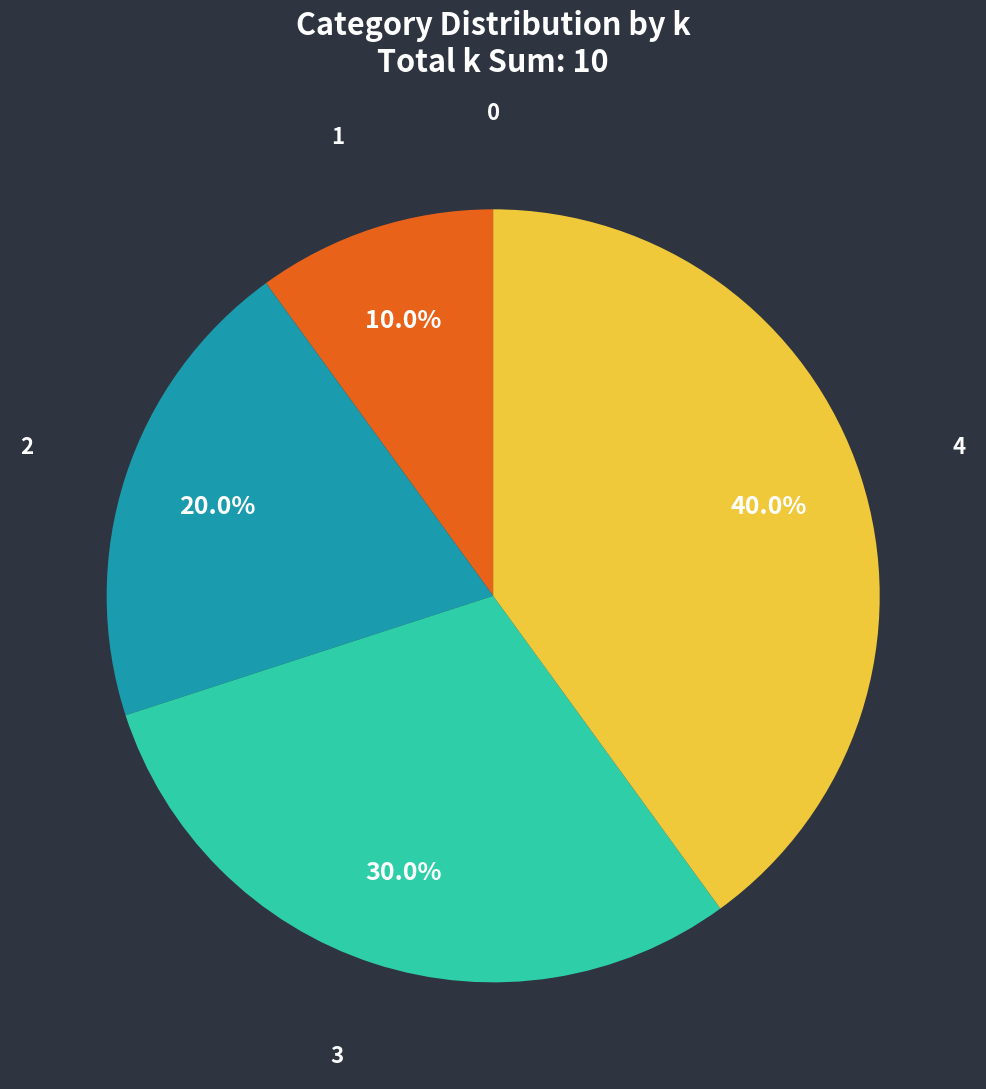

What is the largest slice in the pie chart?

4